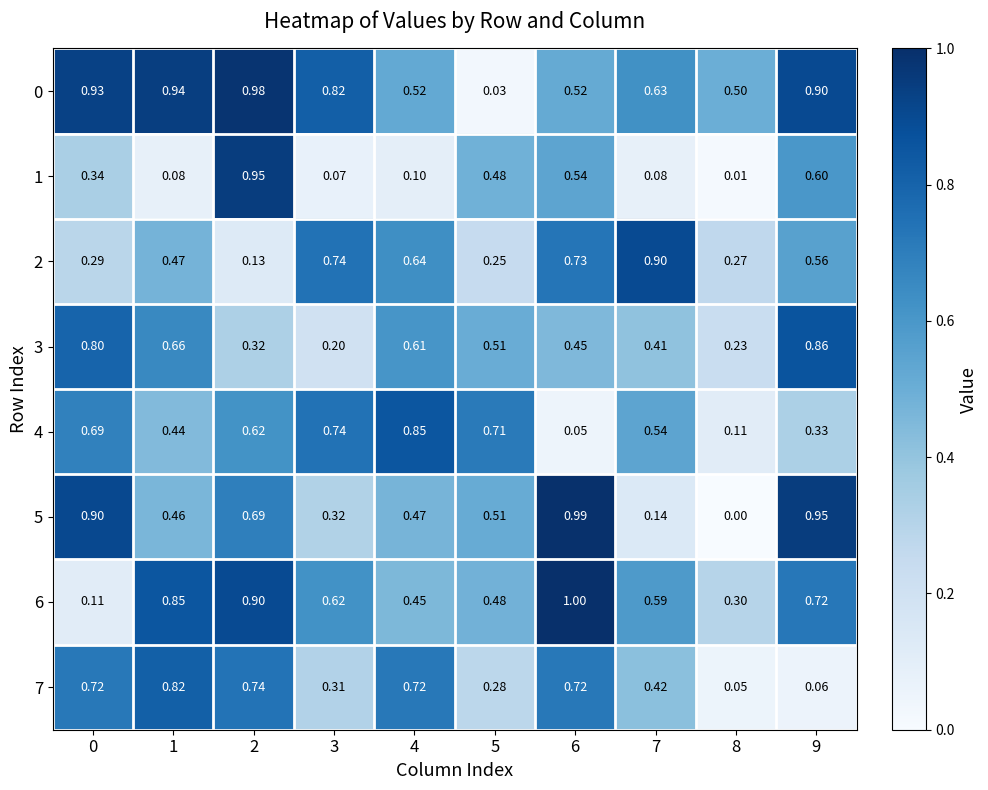

How many series are shown in this chart?

8